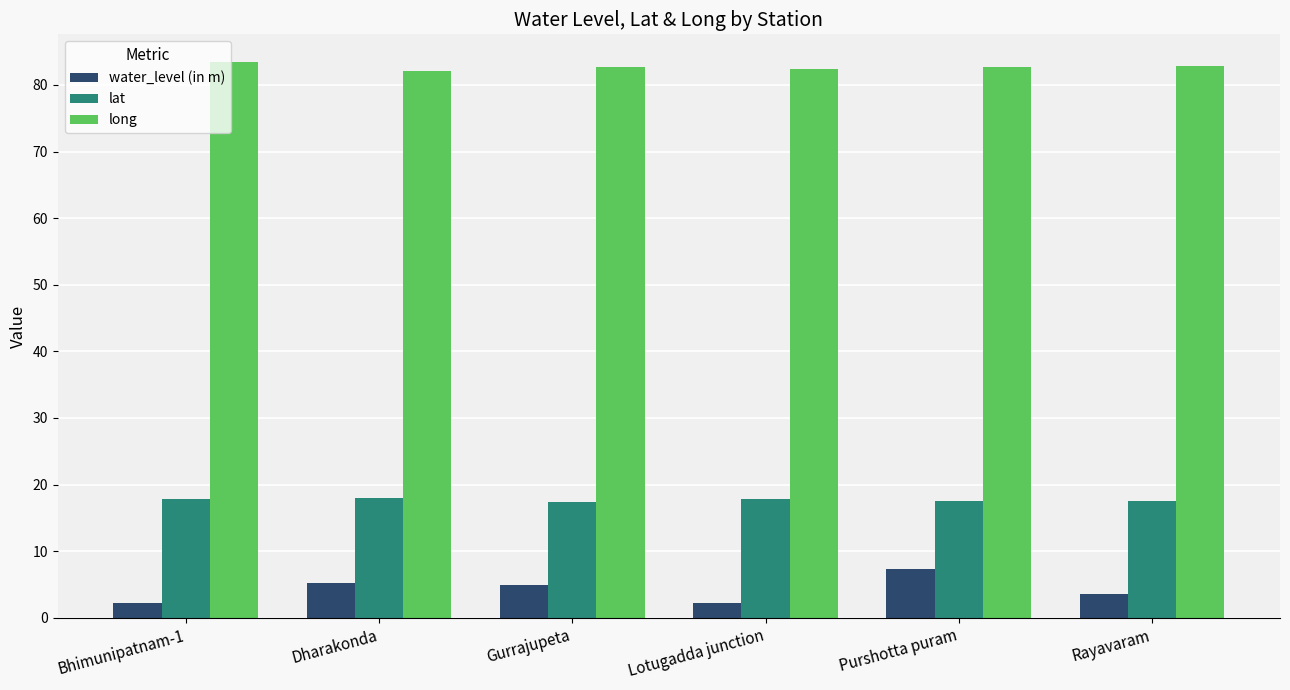

Which series has the widest spread of values?

water_level (in m)